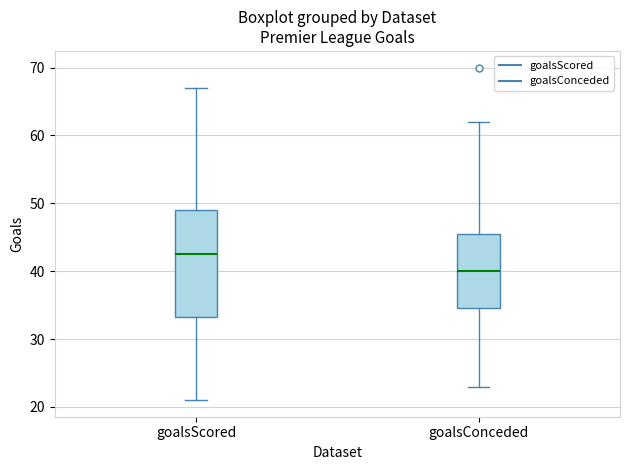

Reading left to right, read every box against the y-axis: the position of its median line, the range the box covers, and the ends of its whiskers. The values are not printed on the chart, so give them approximately, as read against the axis.

goalsScored: median 43, box 33 to 49, whiskers 21 to 67
goalsConceded: median 40, box 35 to 46, whiskers 23 to 62